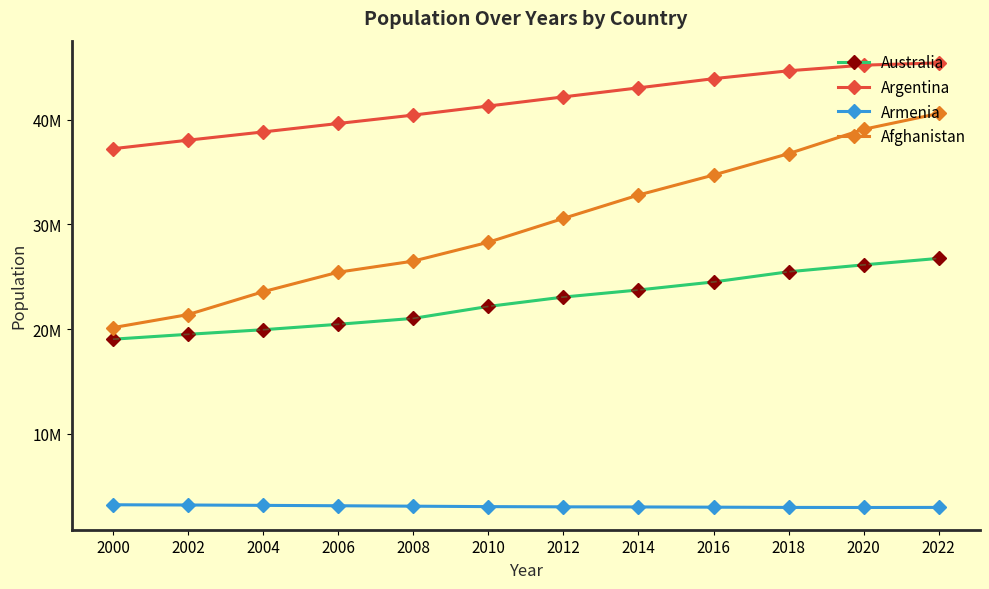

True or false: Armenia and Afghanistan intersect in this chart.

False